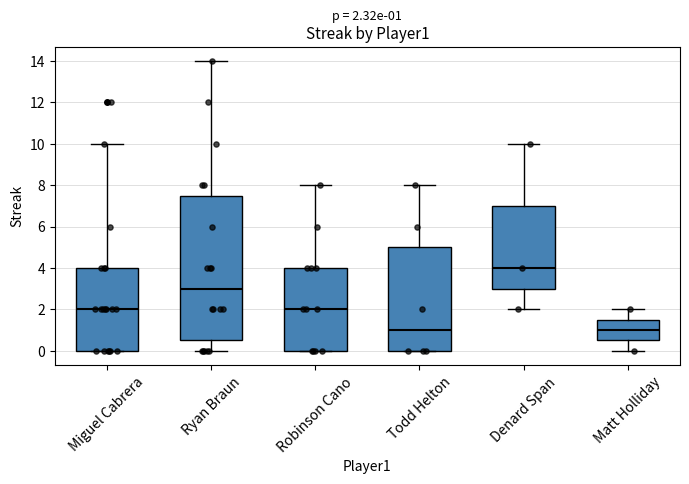

Which box has the highest median line?

Denard Span